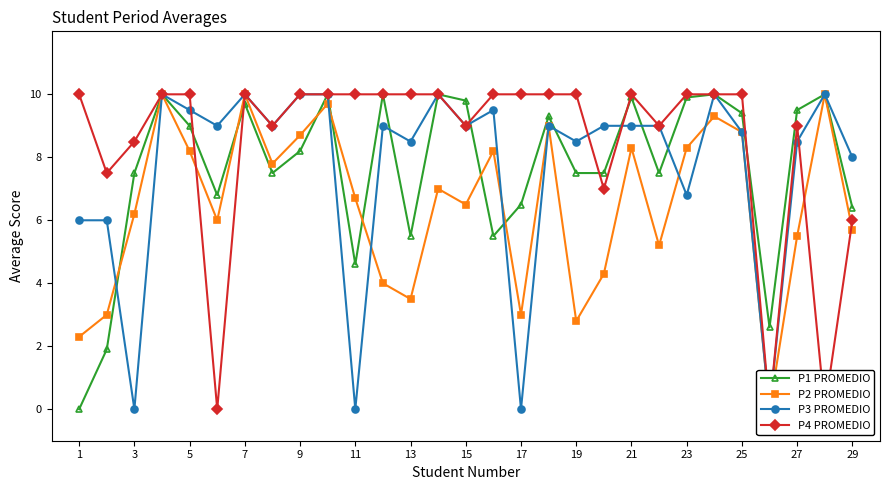

In P1 PROMEDIO, how many points are higher than both neighbors (excluding endpoints)?

9